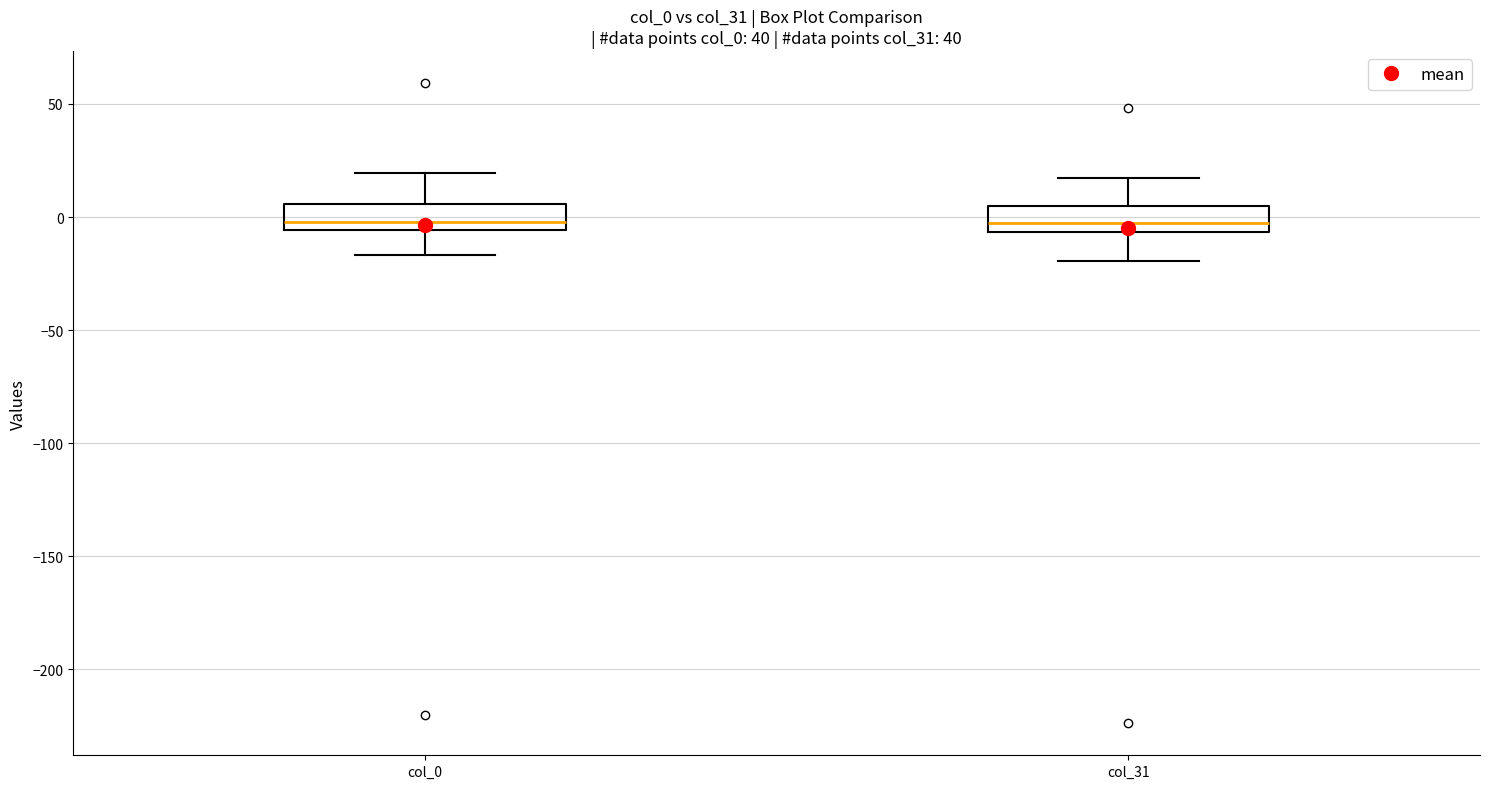

Where is the upper edge of the box for col_0 on the y-axis? The values are not printed on the chart, so give them approximately, as read against the axis.

5